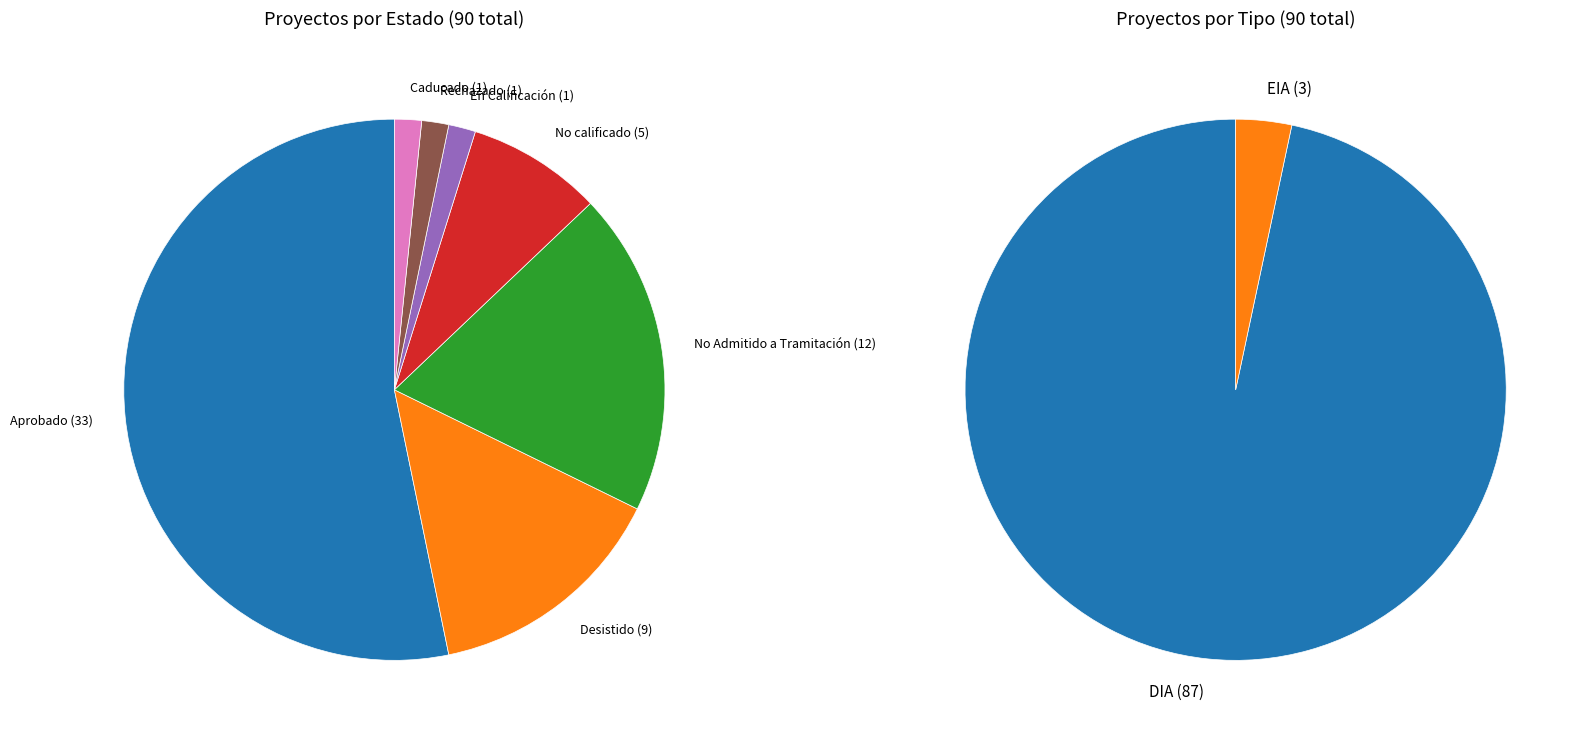

Which slice is the largest?

Aprobado